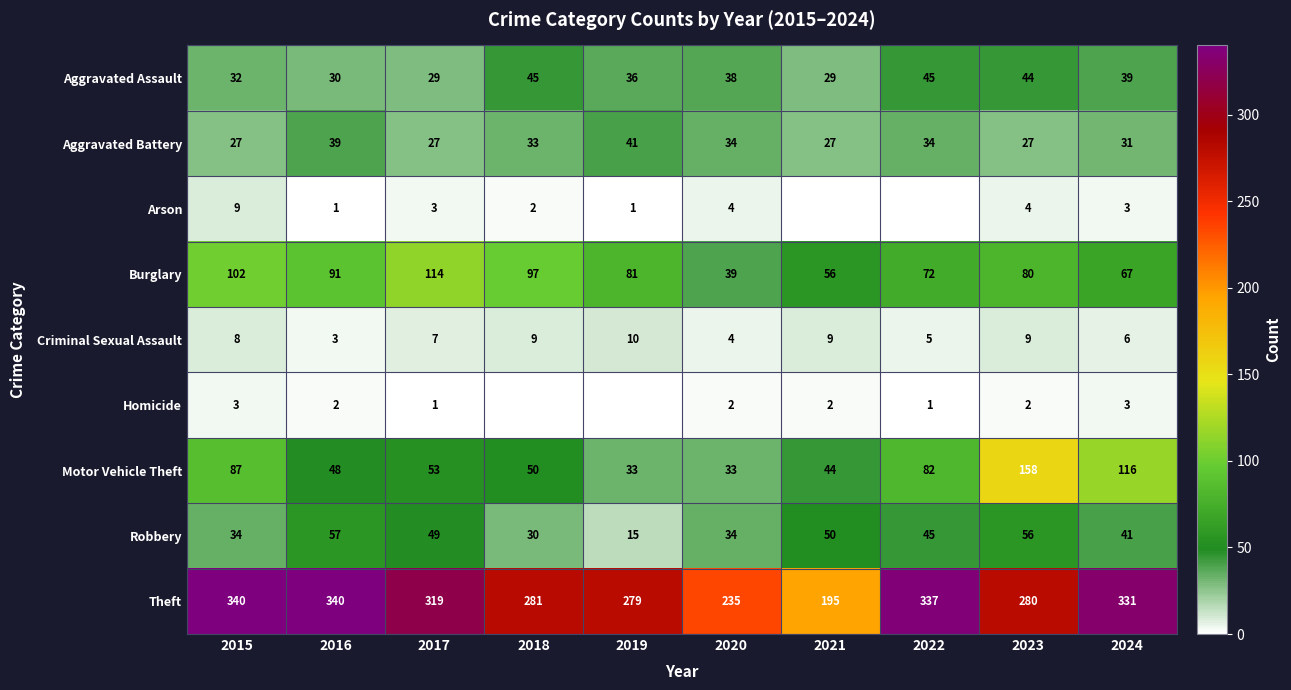

What is the difference between the maximum and minimum values in the Burglary series?

75